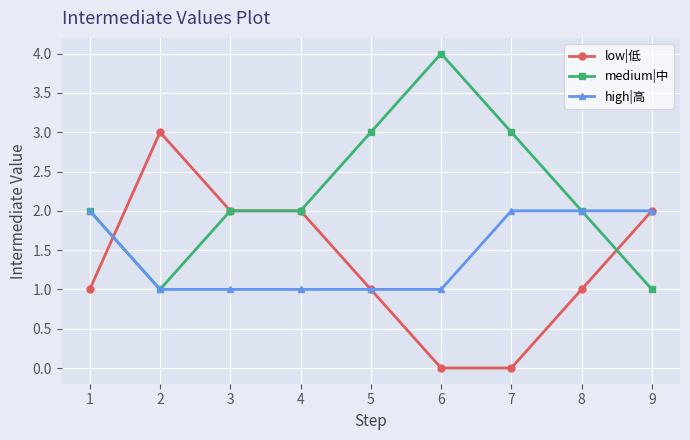

At which category does the chart reach its peak across all series?

6